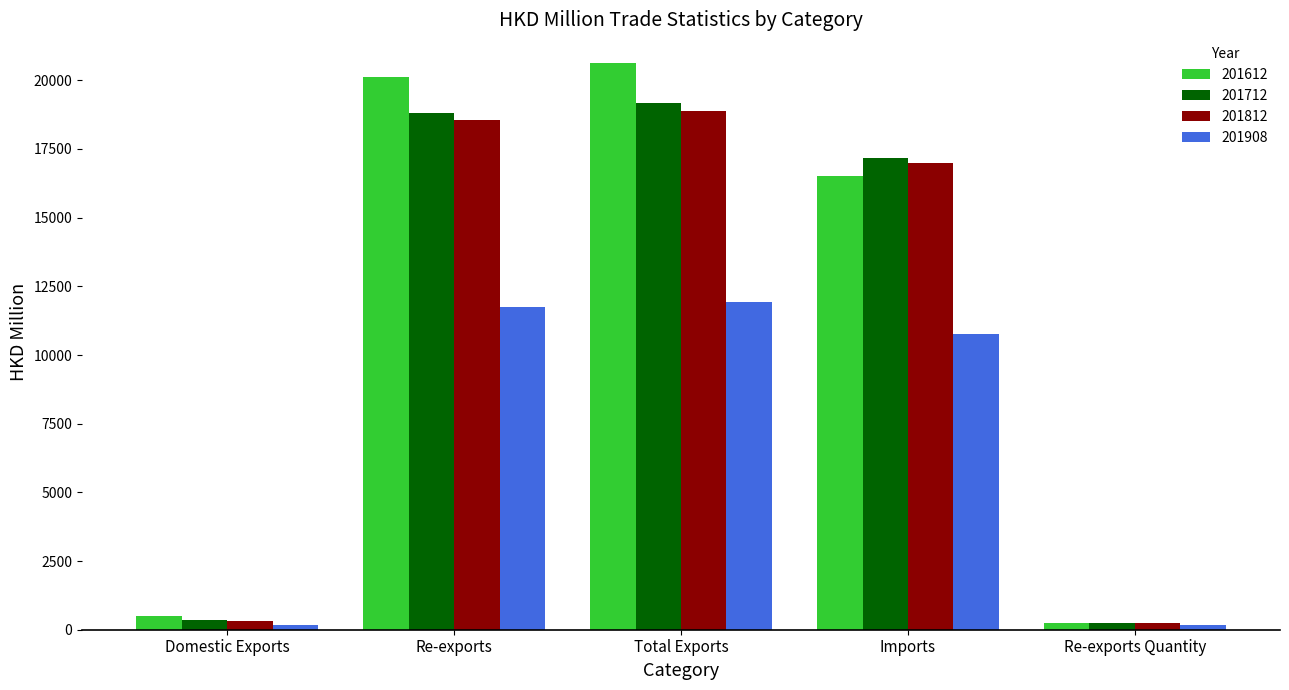

What is the maximum value shown in the chart?

20641.1